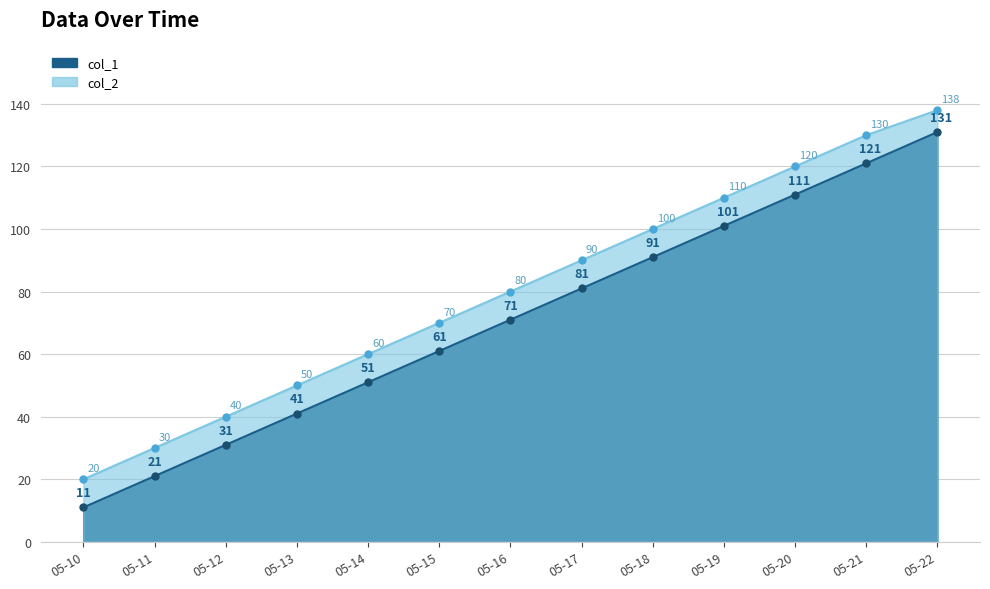

What is the difference between the second highest and minimum values in the col_1 series?

110